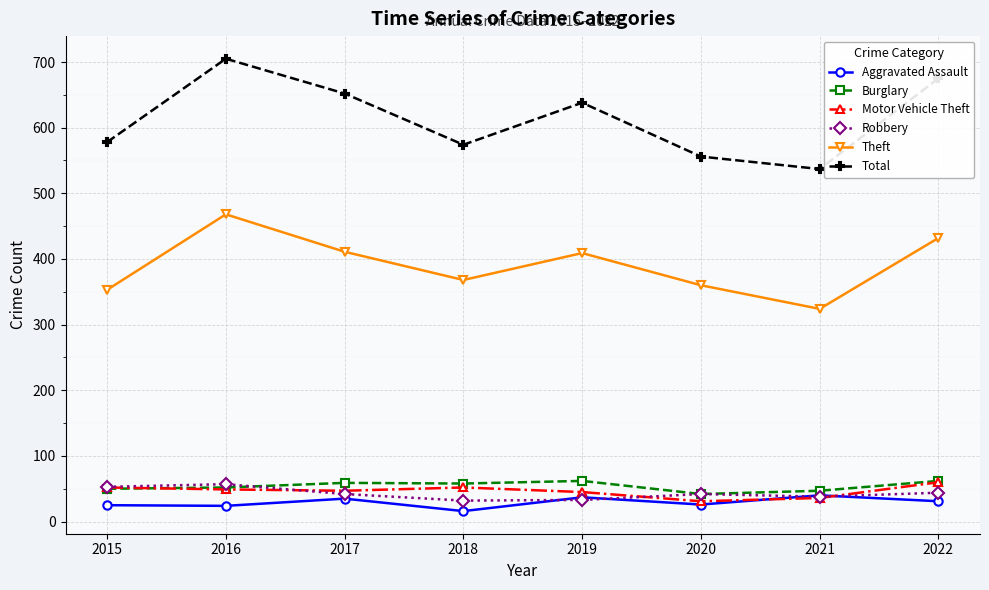

What is the value of the Total point at the 7th from the left?

537